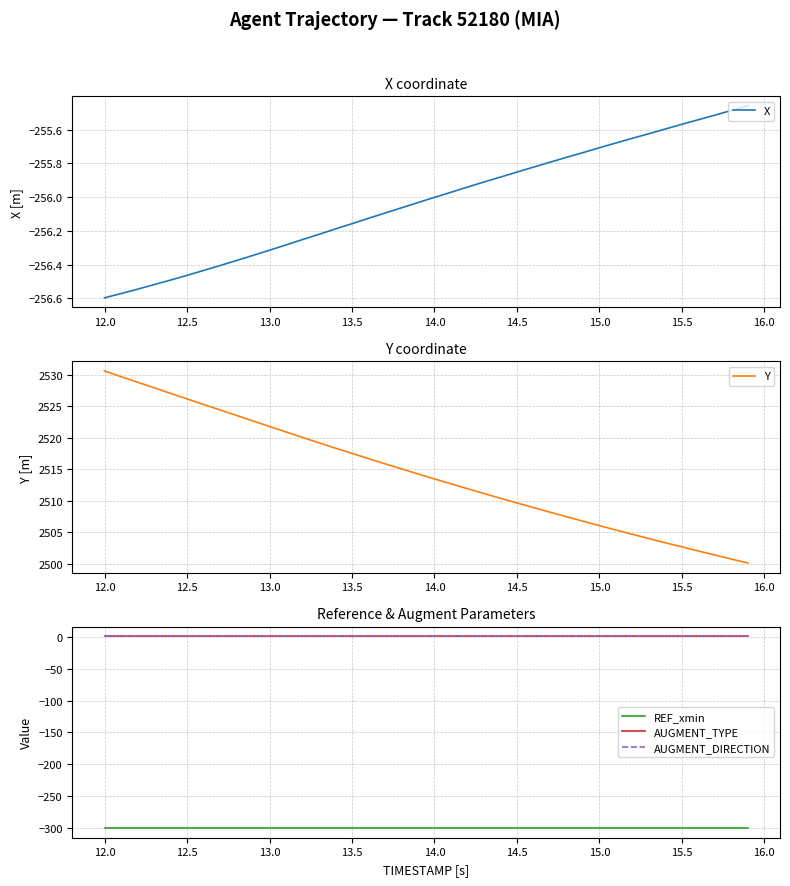

At which label does Y first exceed 2514?

12.0